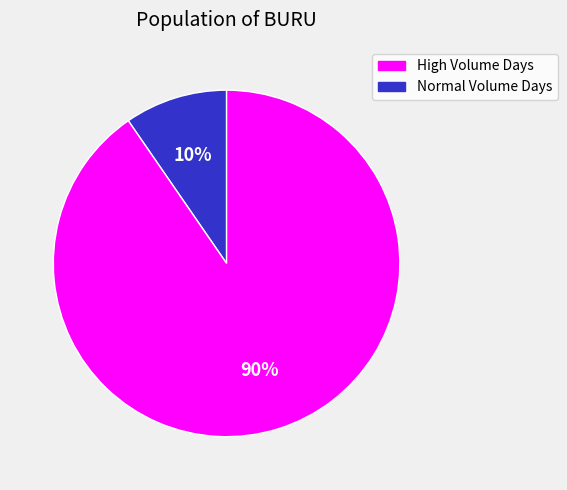

To the nearest percent, what is the average slice percentage?

50%